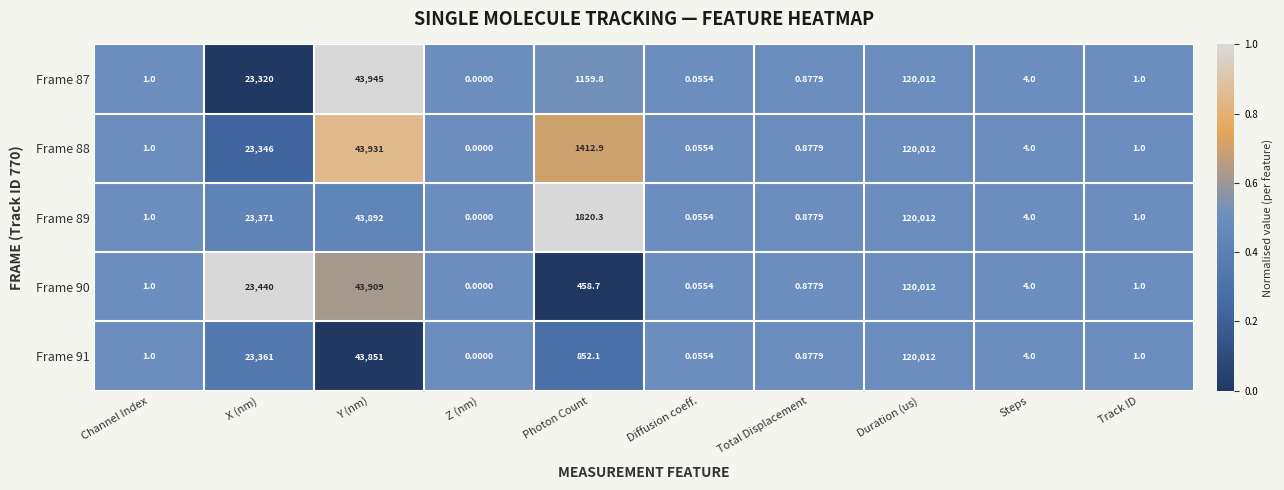

Which series has the largest total across all categories?

Frame 89